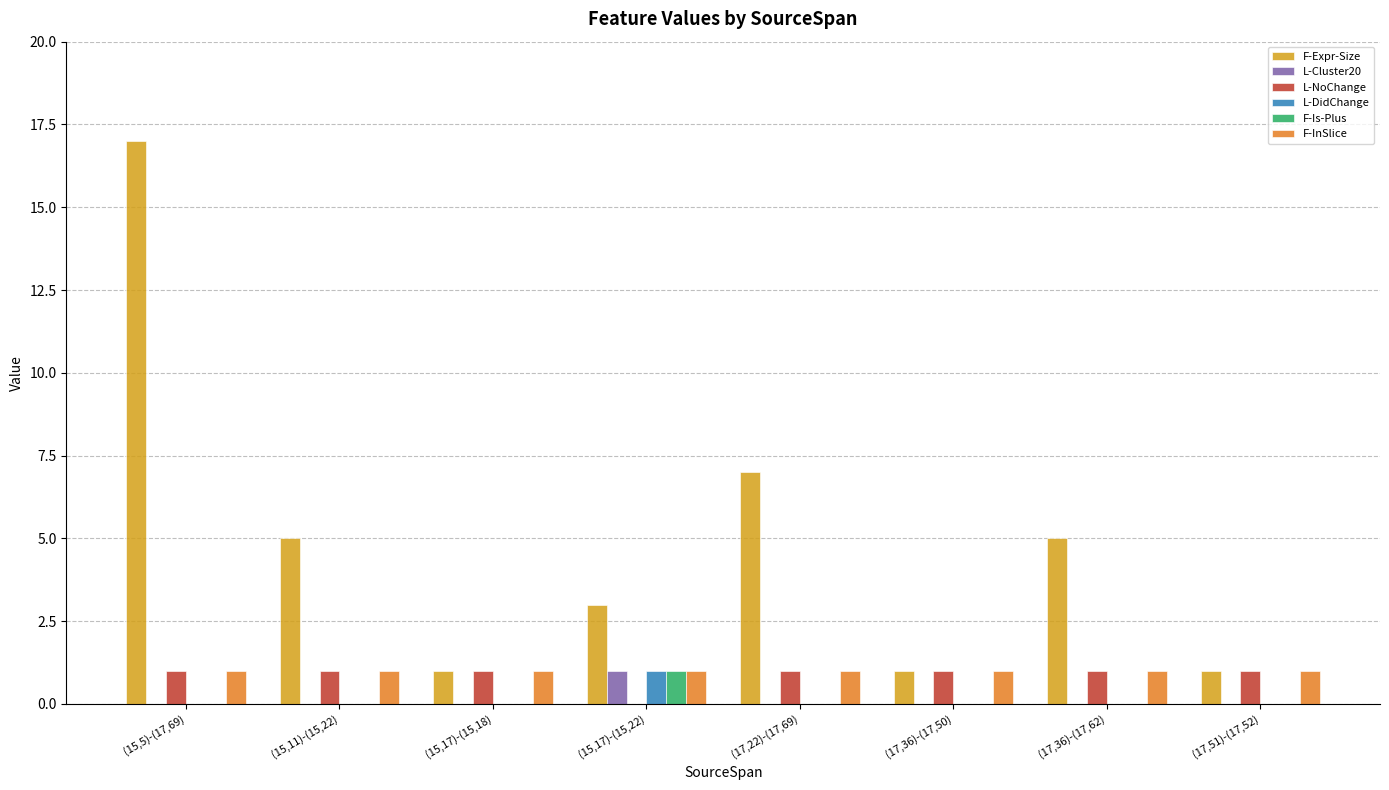

What is the sum of all L-DidChange values?

1